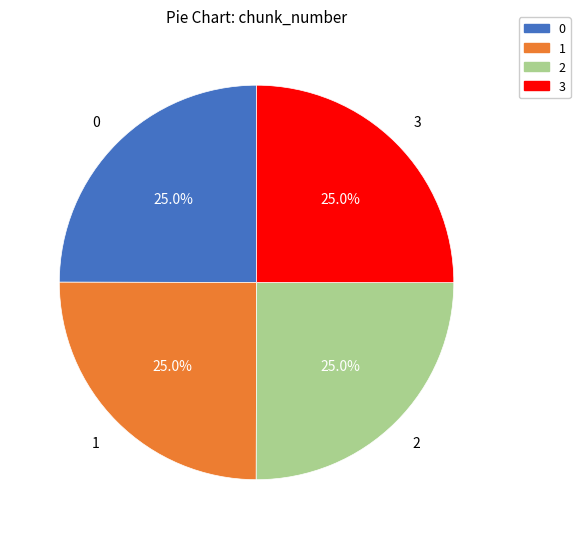

To the nearest percent, what percentage of the pie is 3?

25%